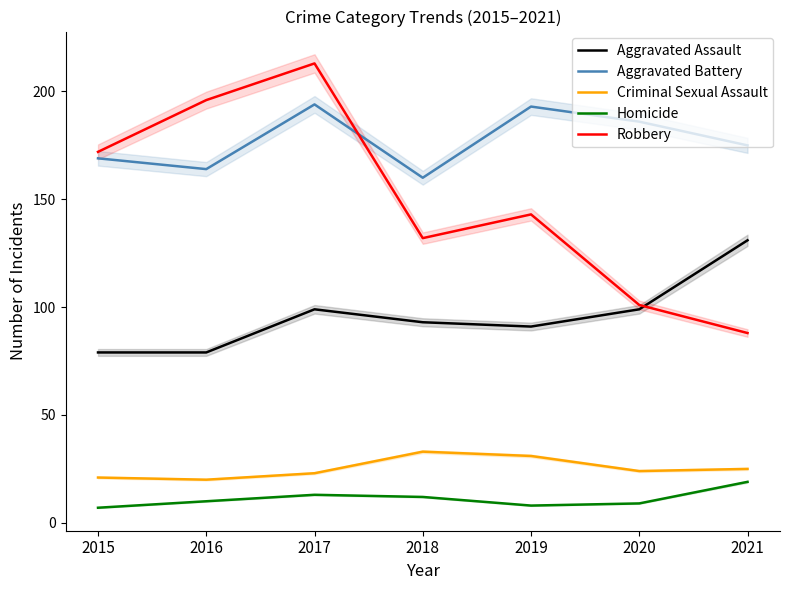

At which label is Homicide closest to 13?

2017